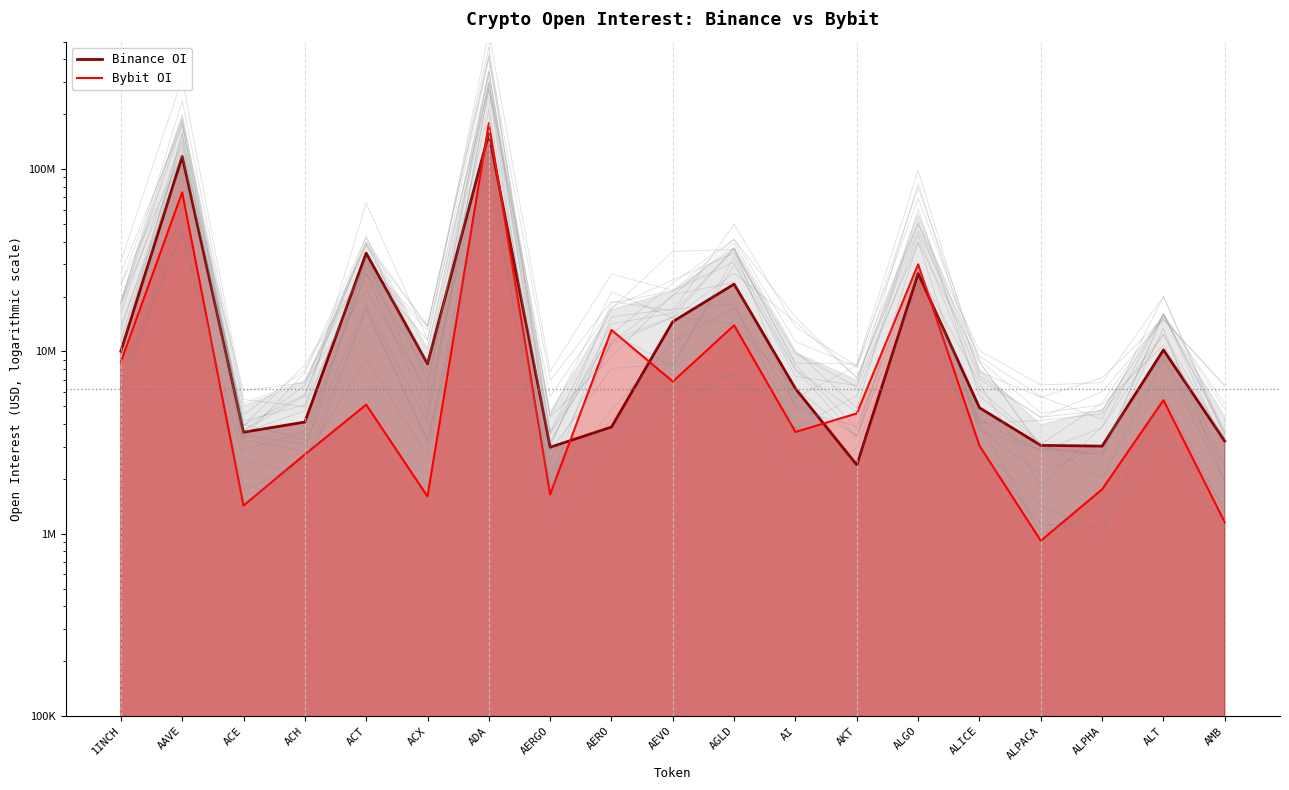

What is the difference between the second highest and second lowest values in the Binance OI series?

114251835